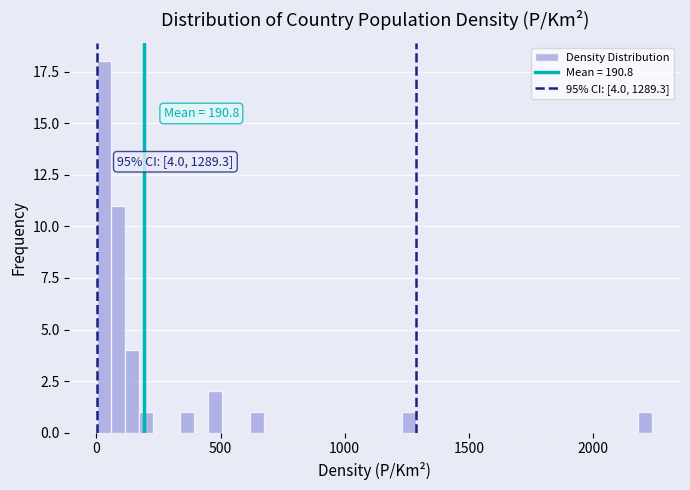

Read against the x-axis, roughly where is the centre of the tallest bar?

50